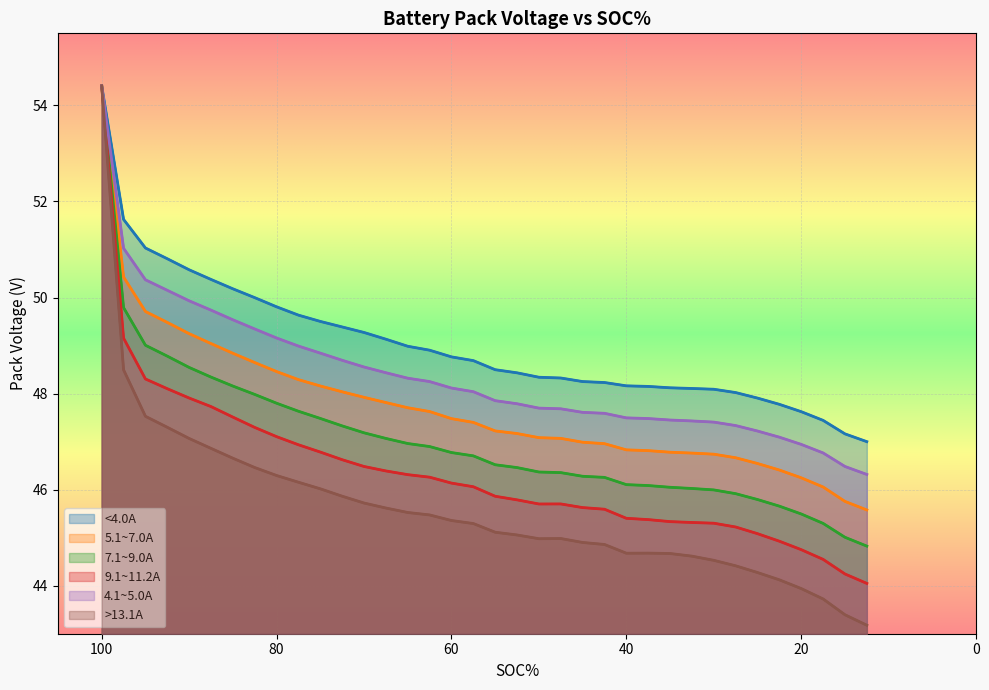

True or false: 7.1~9.0A has more than 0 points higher than both neighbors.

False